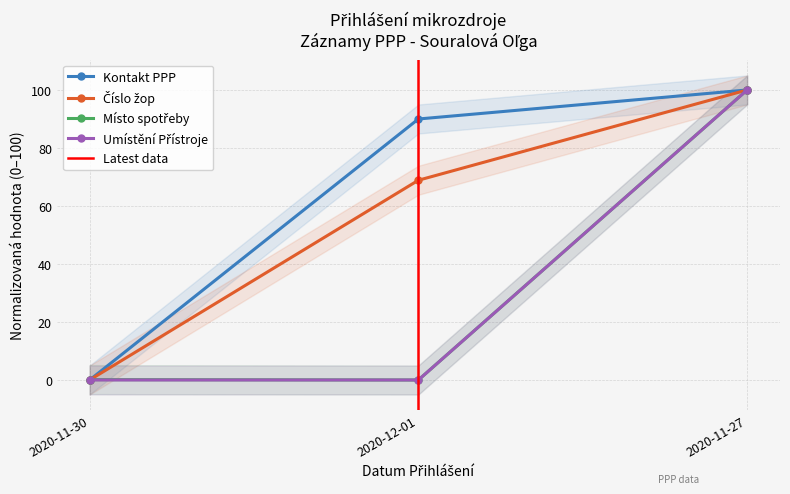

What is the approximate value of Kontakt PPP at 2020-12-01?

90.0